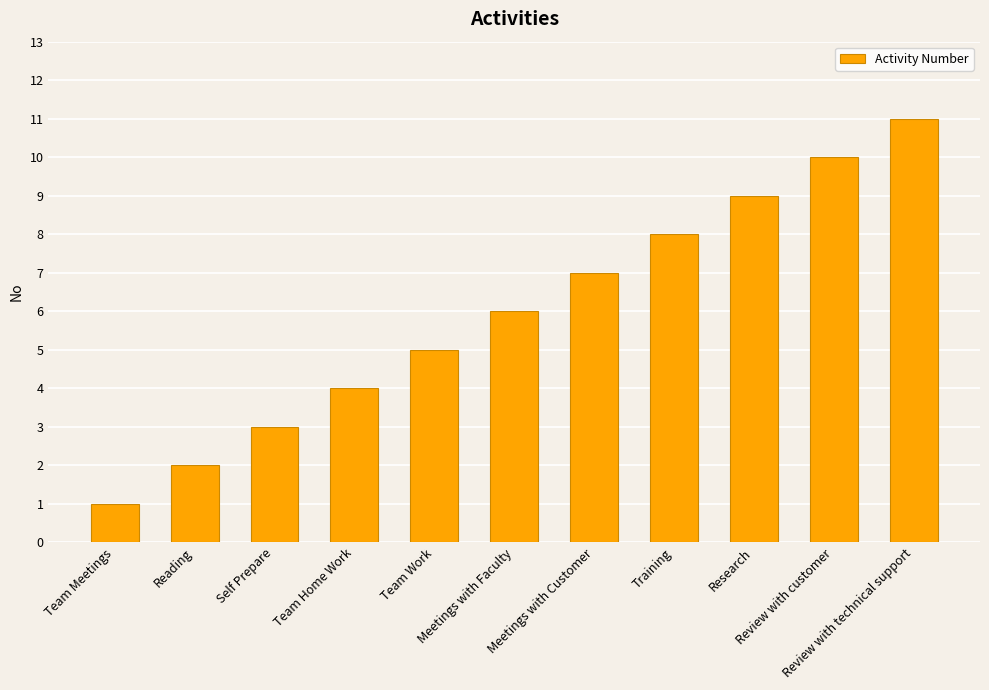

What is the maximum value shown in the chart?

11